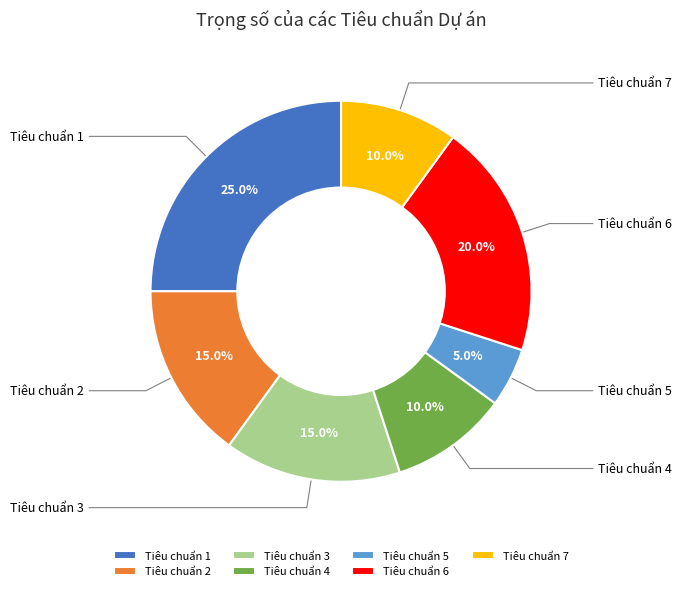

Which category has the biggest portion of the pie?

Tiêu chuẩn 1